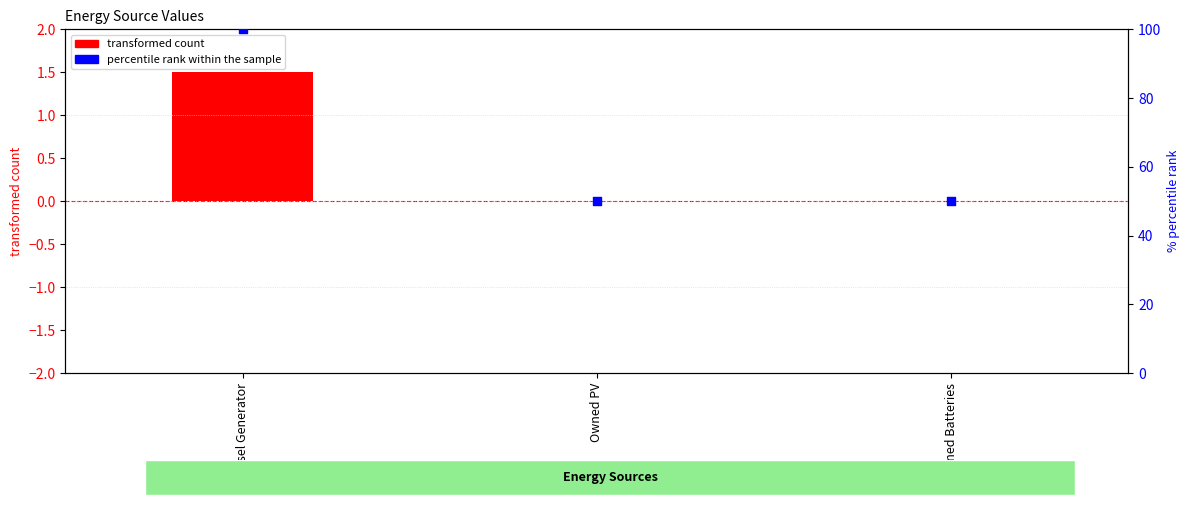

Which series has the largest total across all categories?

percentile rank within the sample